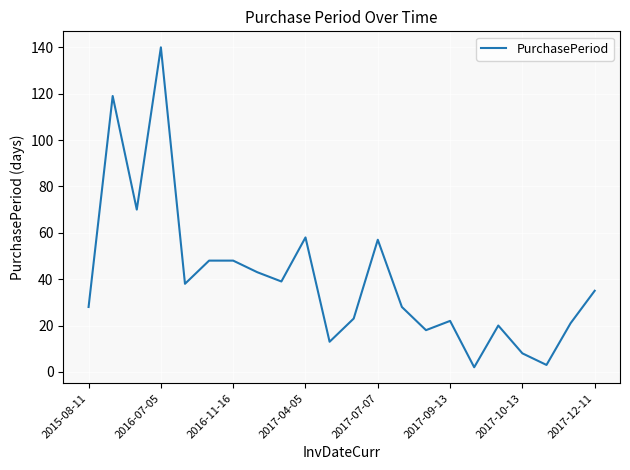

What is the greatest value displayed?

140